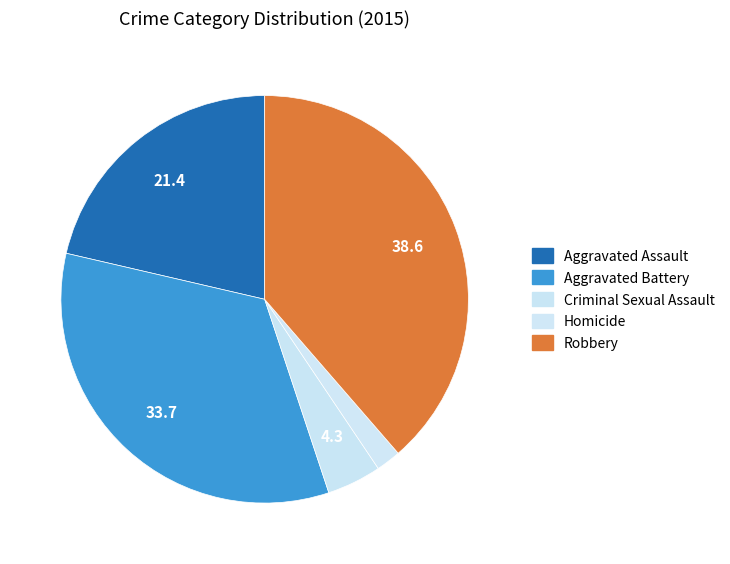

Count the number of slices in the pie.

5